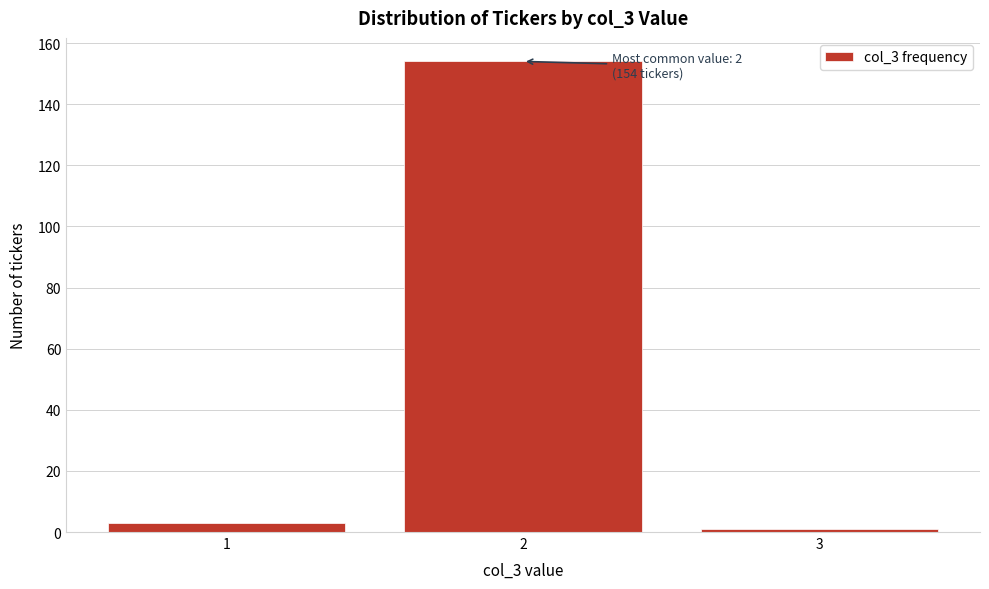

Reading left to right, what are all the values shown in this chart?

1=3	2=154	3=1